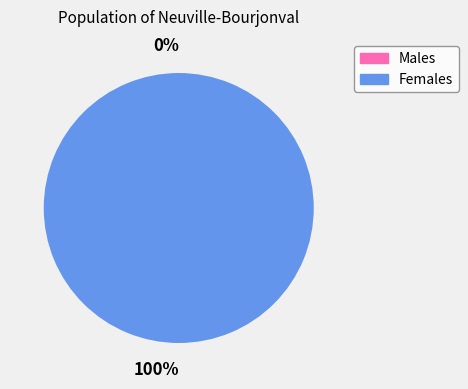

How much of the chart is everything except 0?

100.0%